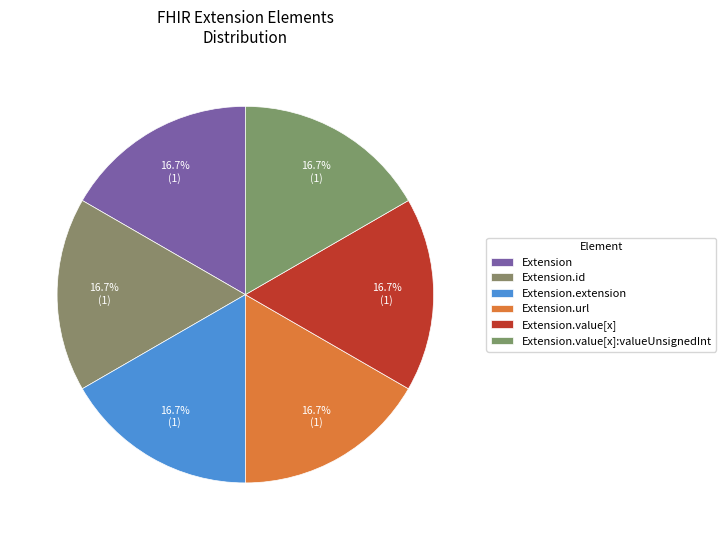

Which slice is the largest?

Extension.url